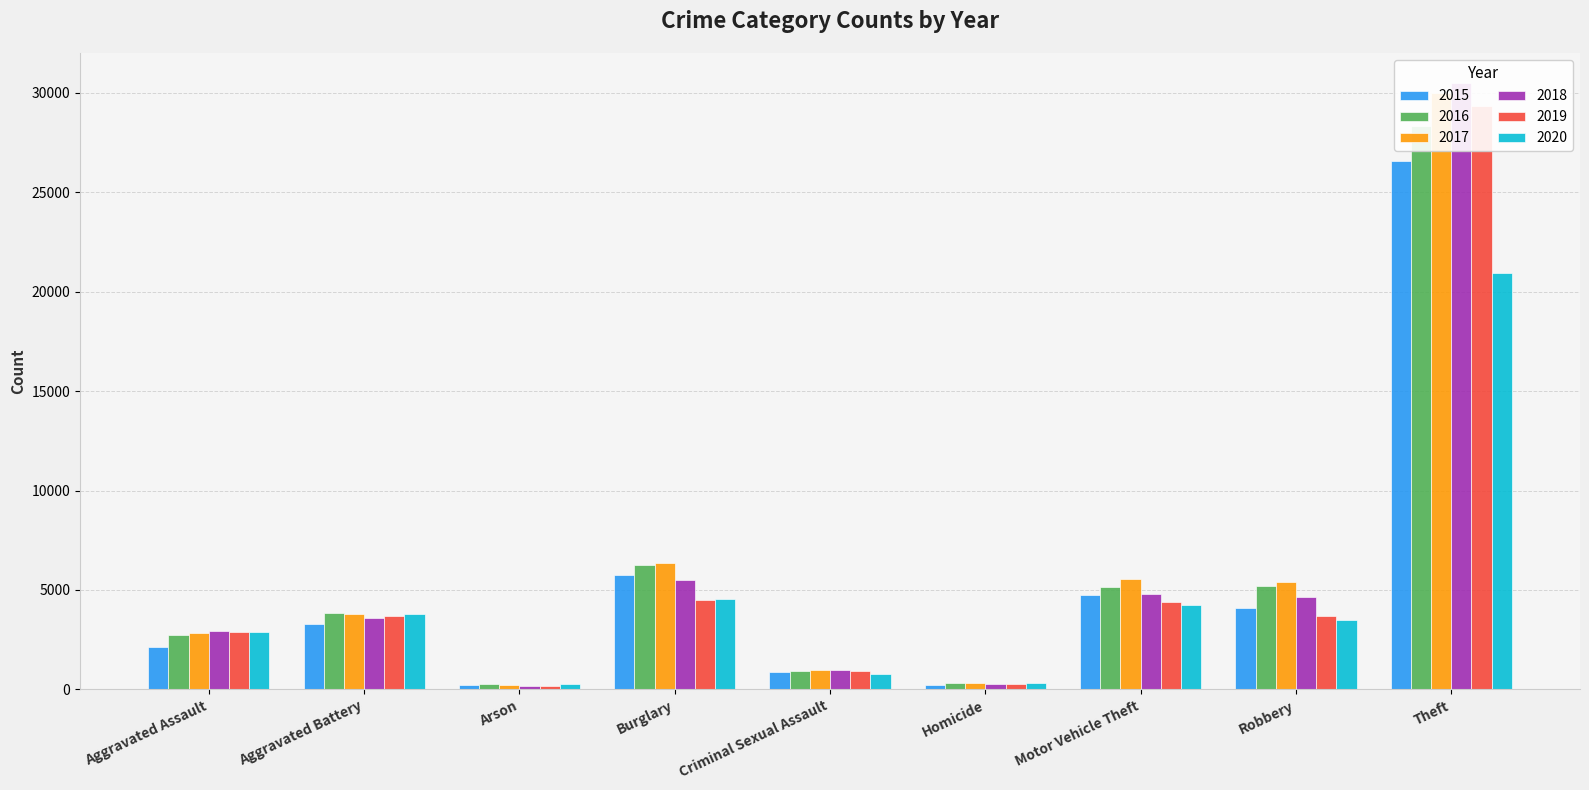

What is the greatest value displayed?

30482